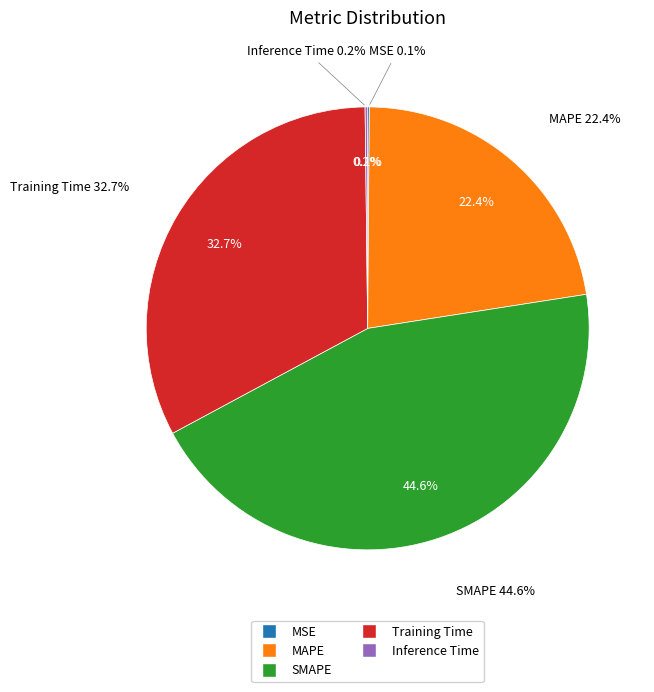

Rank the categories by value from highest to lowest.

SMAPE, Training Time, MAPE, Inference Time, MSE